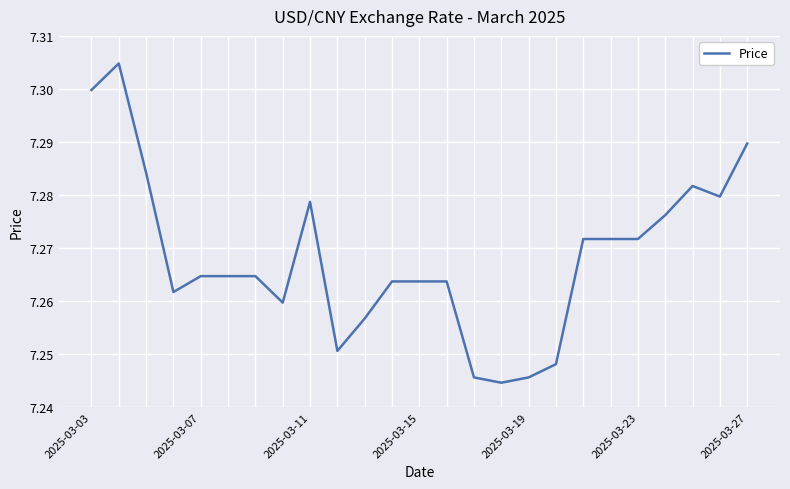

True or false: the data has more than 2 interior local peaks.

True